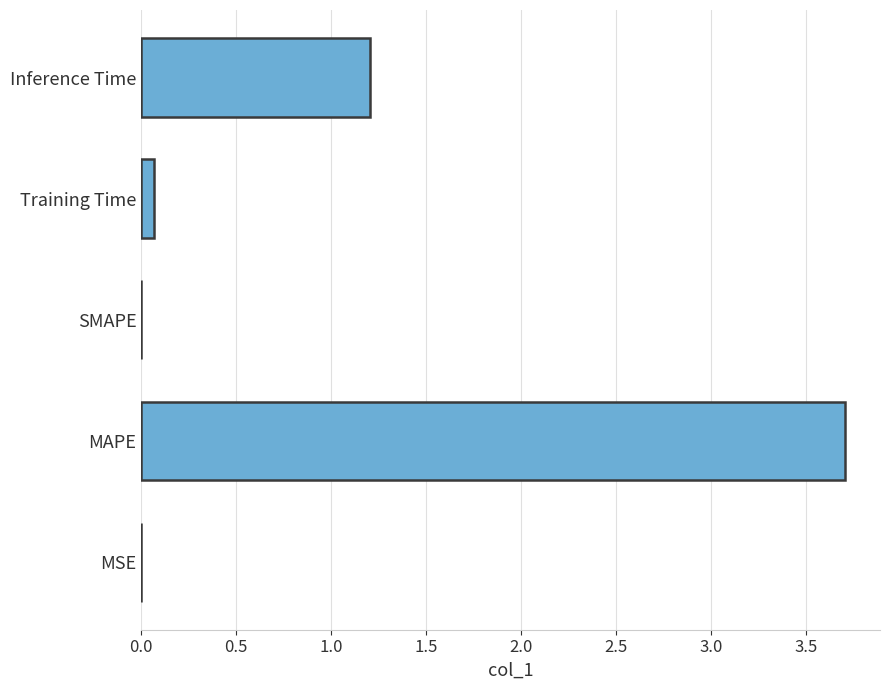

At which label is the value closest to 1?

Inference Time